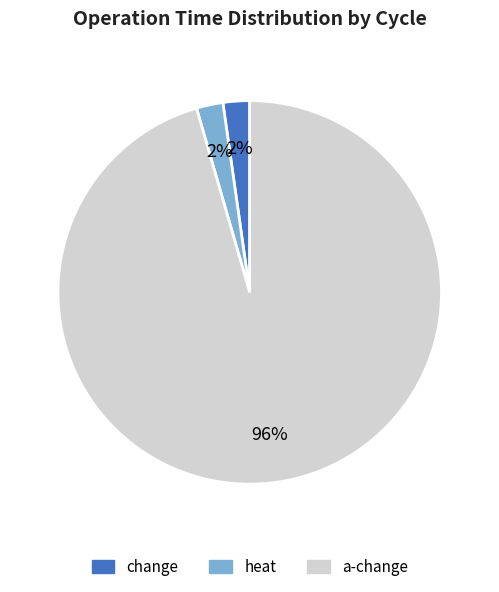

To the nearest percent, what is the average slice percentage?

33%